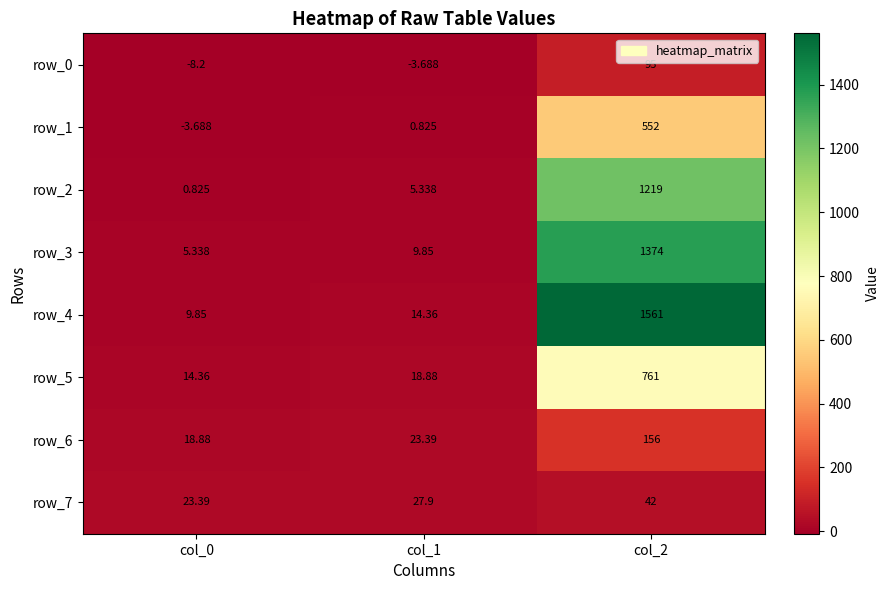

What is the sum of the row_2 values at col_1 and col_2?

1224.3